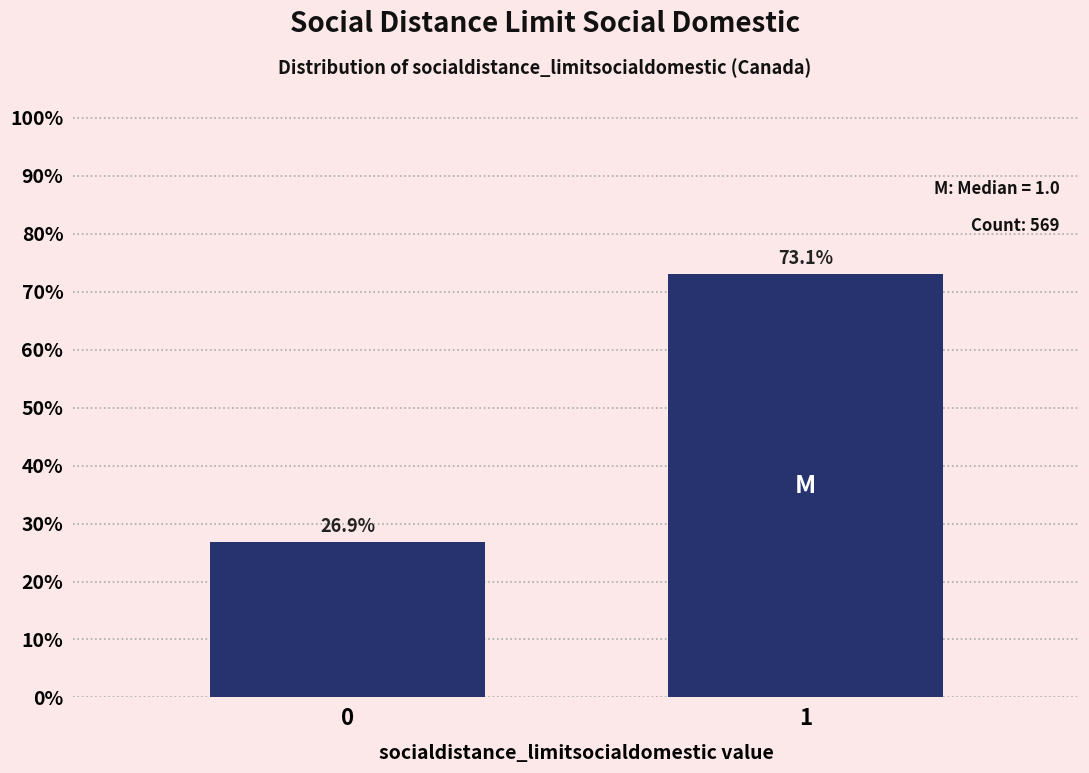

Reading right to left, extract all data points from this chart.

1=73.1	0=26.9